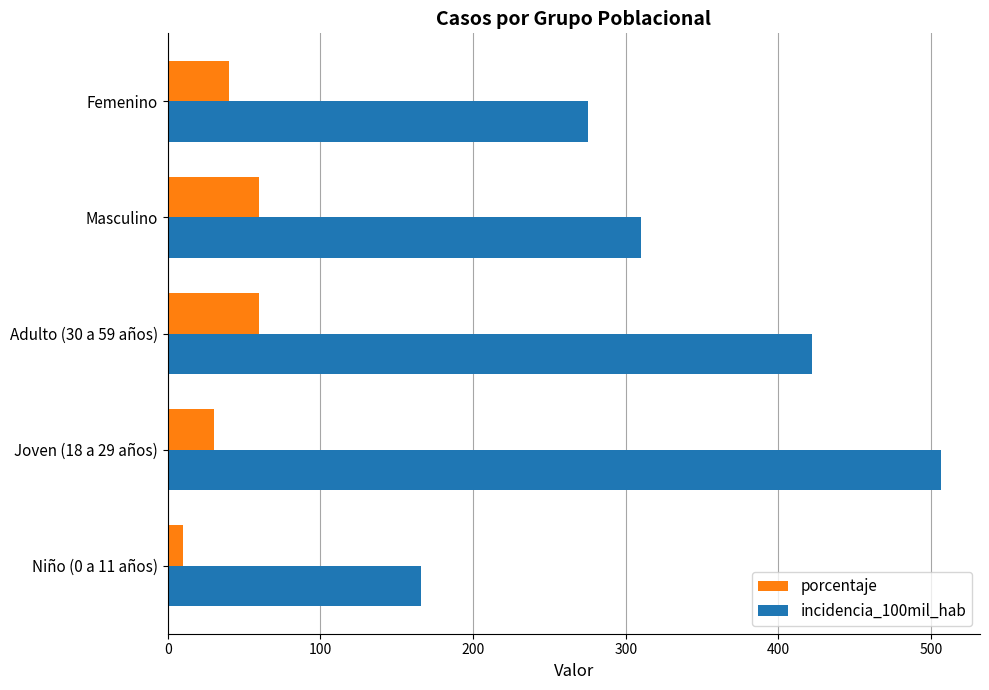

How many categories are shown in the chart?

5